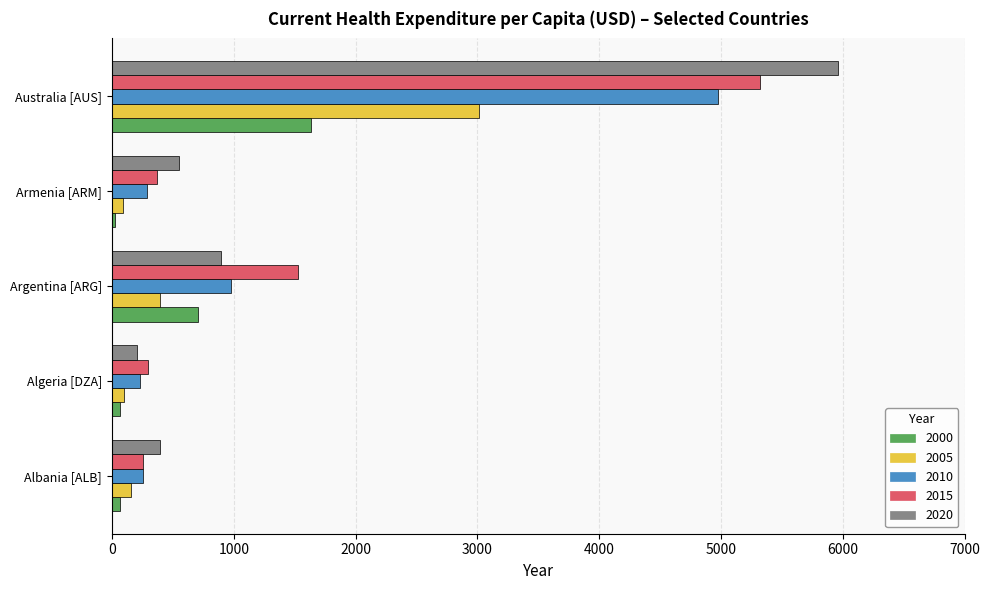

Which series has the widest spread of values?

2020